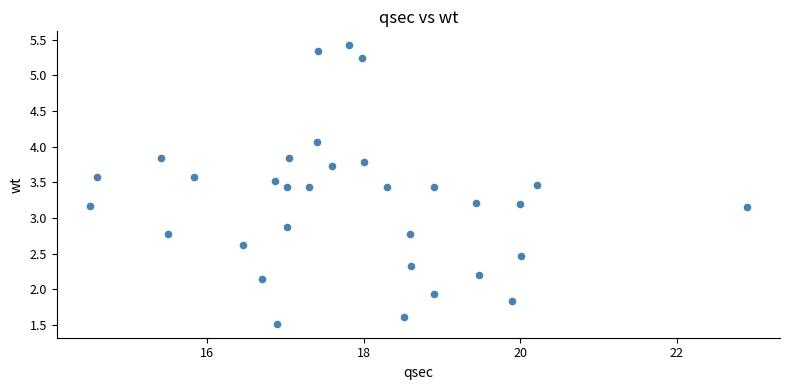

What is the range of Y values (max minus min)?

3.9